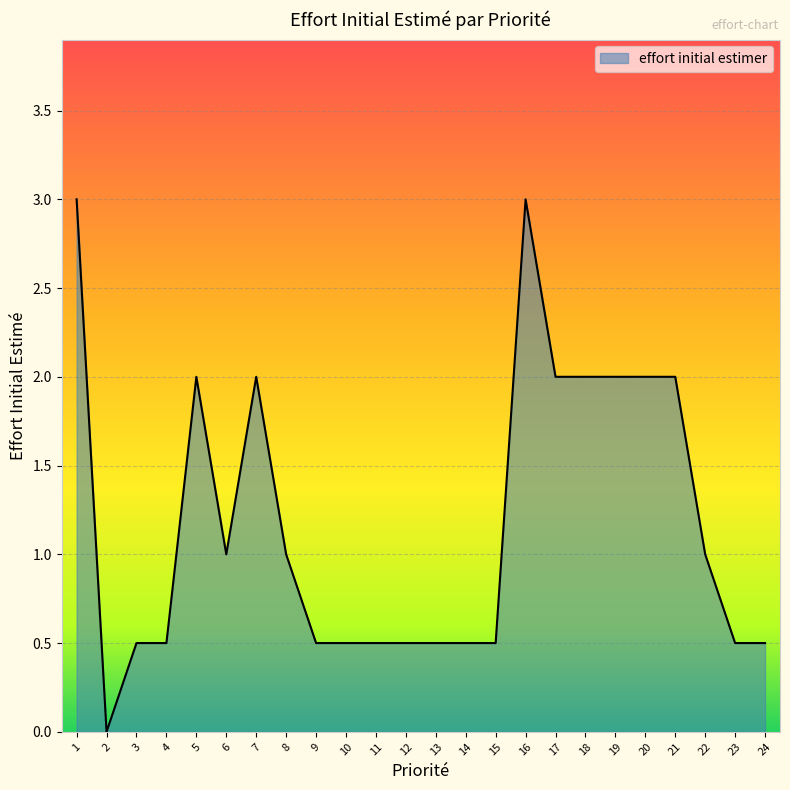

Is it true that the value at 15 is 0.2?

False